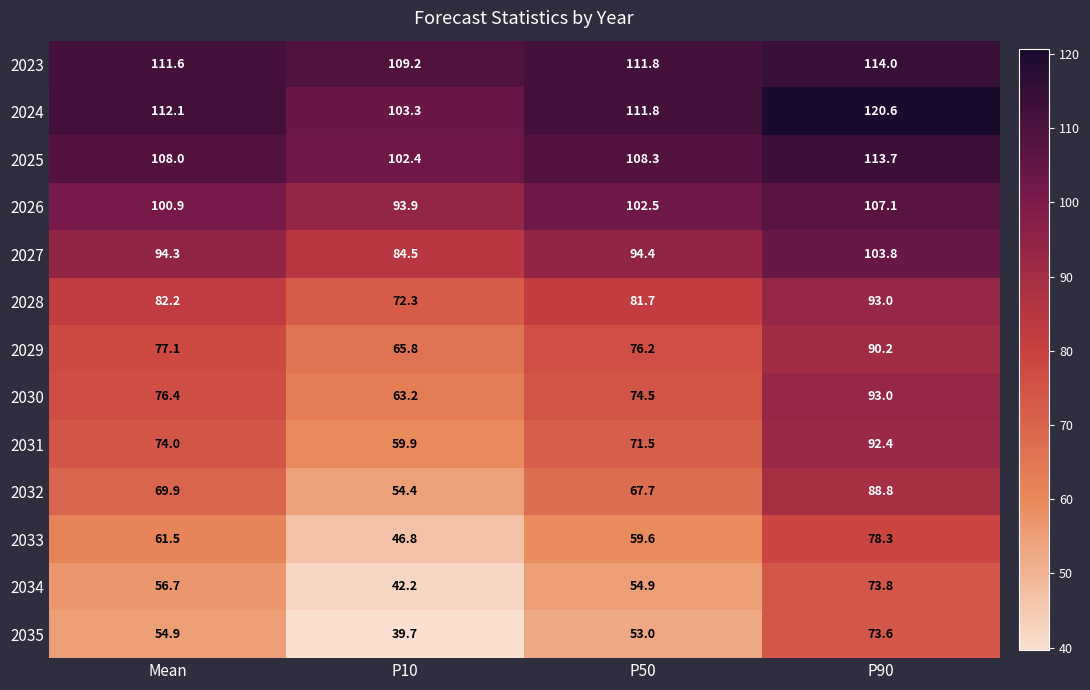

What is the average value of the 2031 series?

74.5